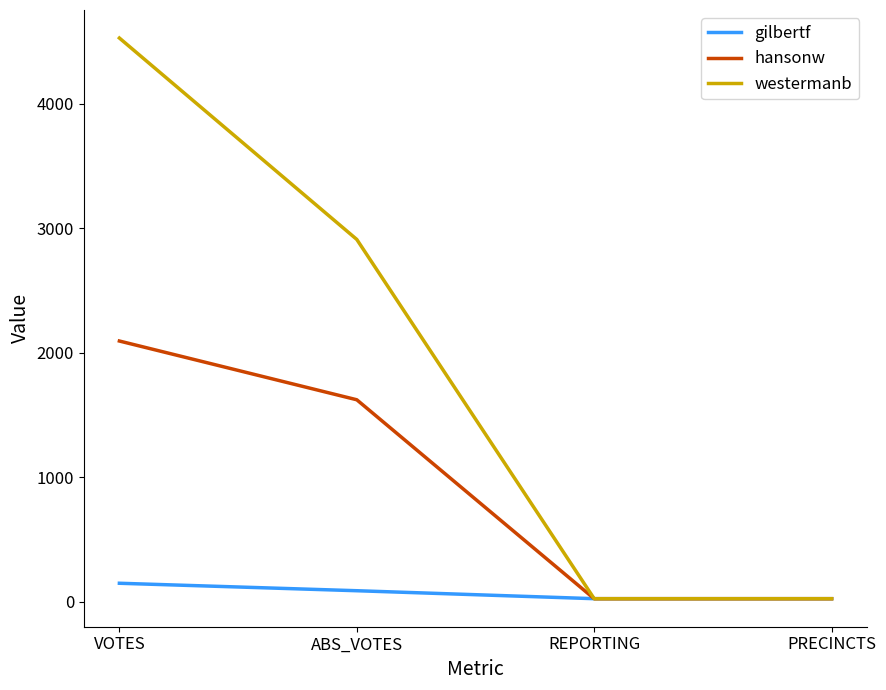

Read the gilbertf value at ABS_VOTES, to the nearest 5.

90